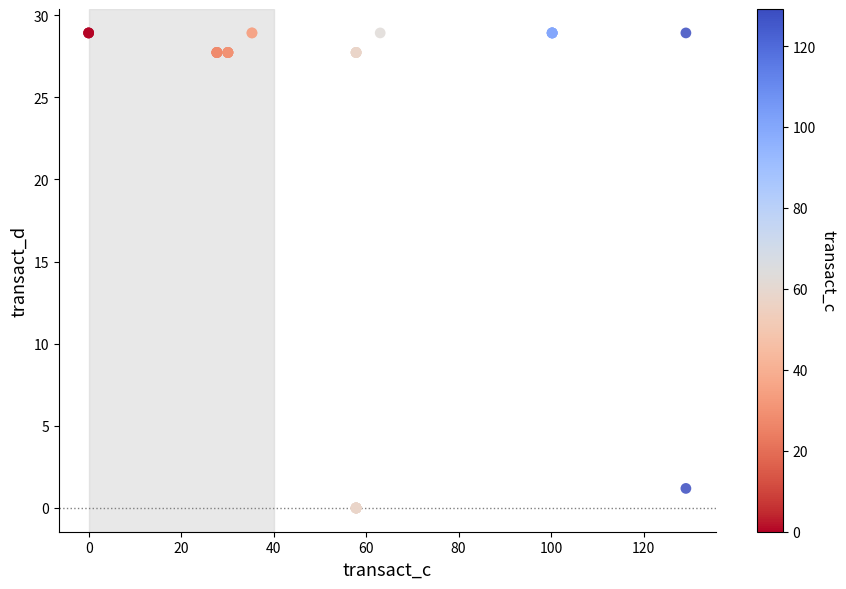

What Y value in the scatter plot is closest to 14?

1.2